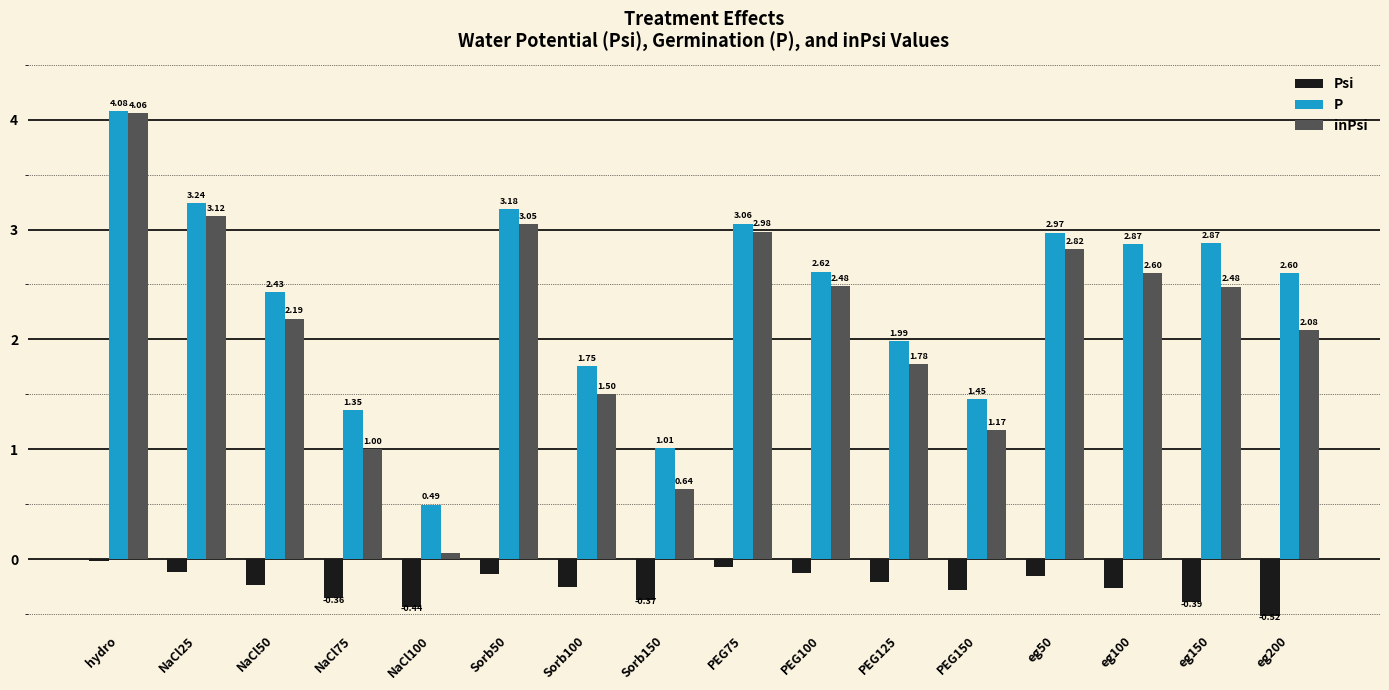

At which category does the chart reach its peak across all series?

hydro